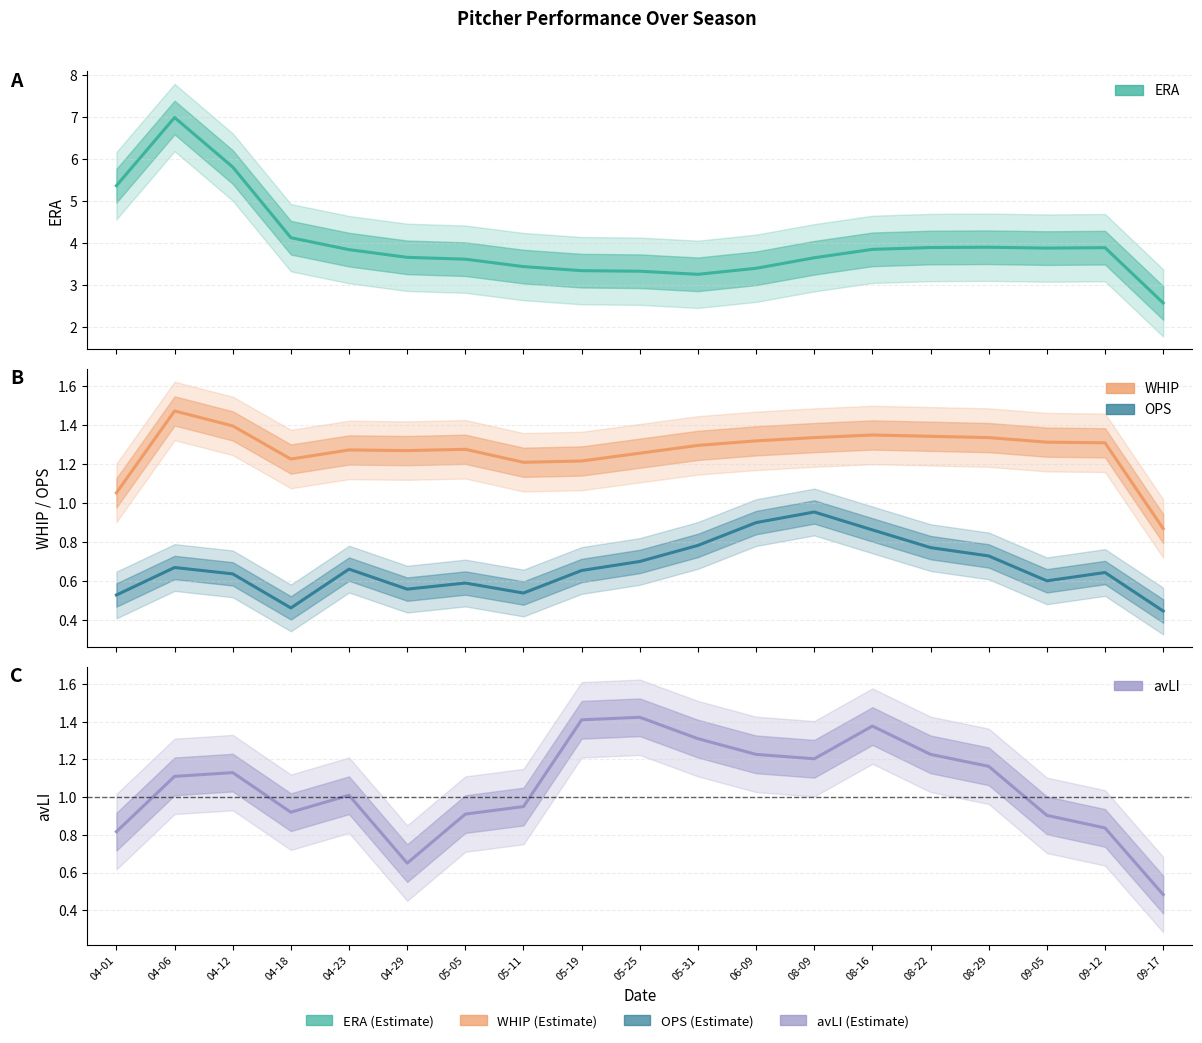

What are all the series names shown in the legend?

ERA, WHIP, OPS, avLI